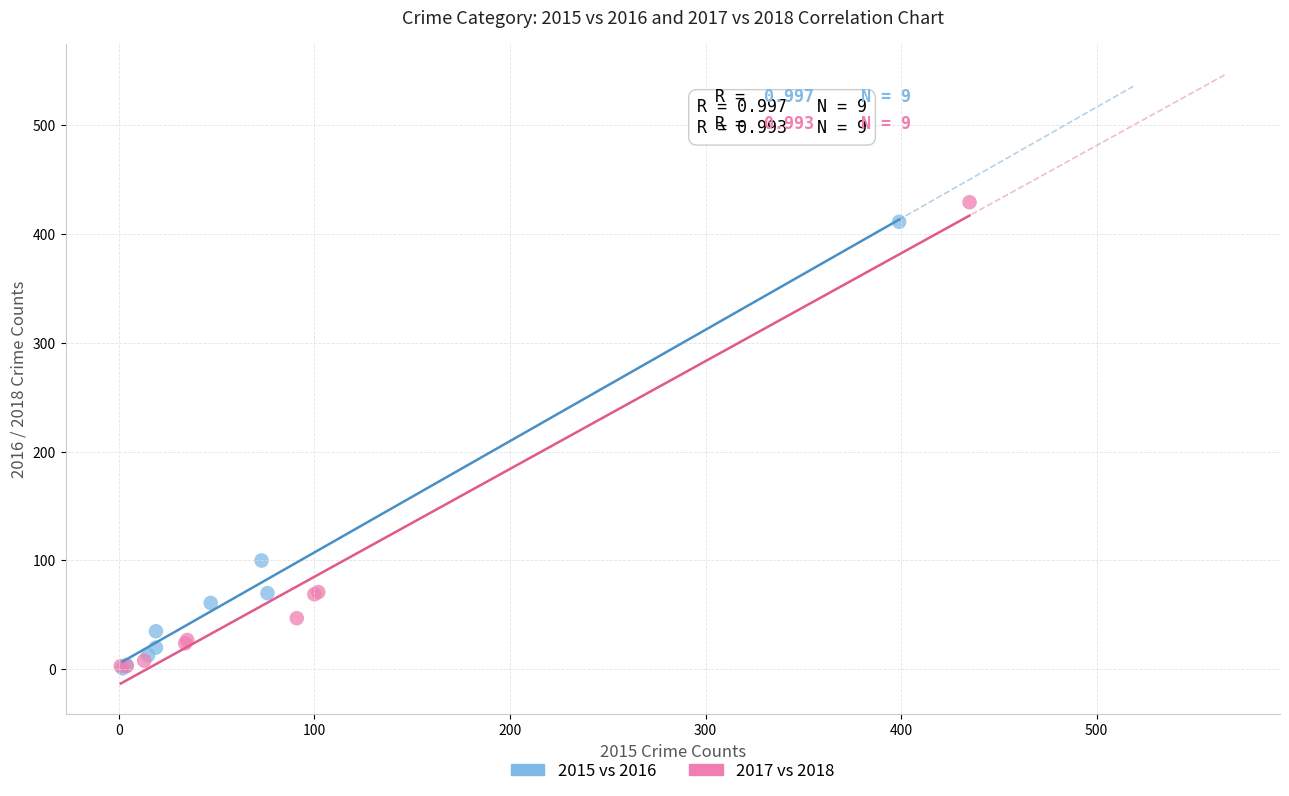

What are all the series names shown in the legend?

2015 vs 2016, 2017 vs 2018